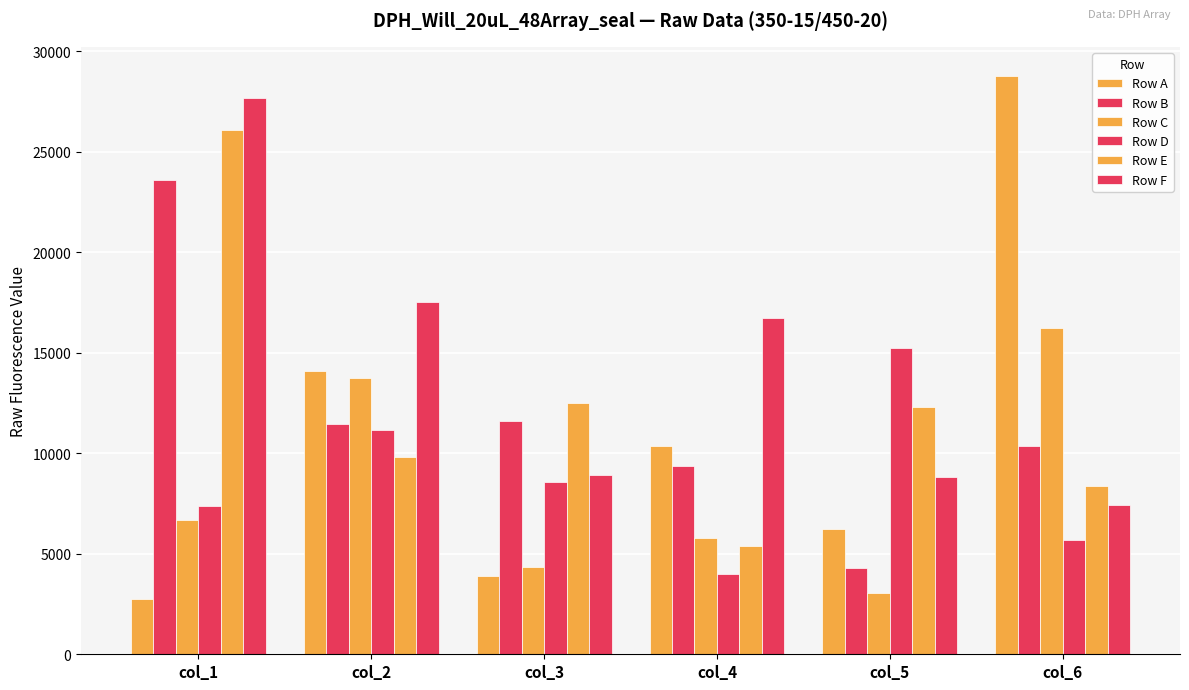

Does the chart contain any negative values?

No